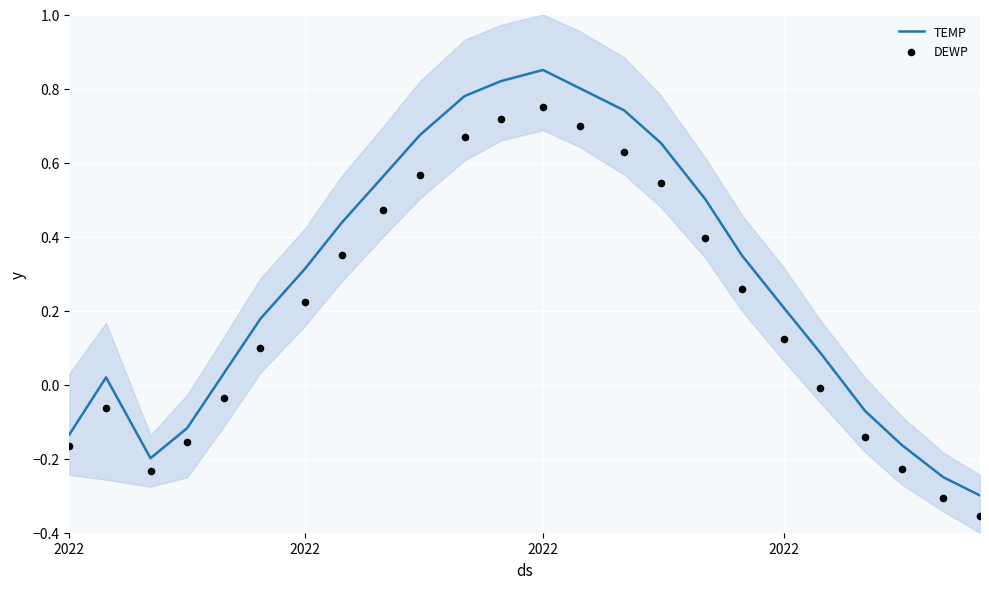

Is the value of DEWP at 22 greater than the value of TEMP at 12?

No